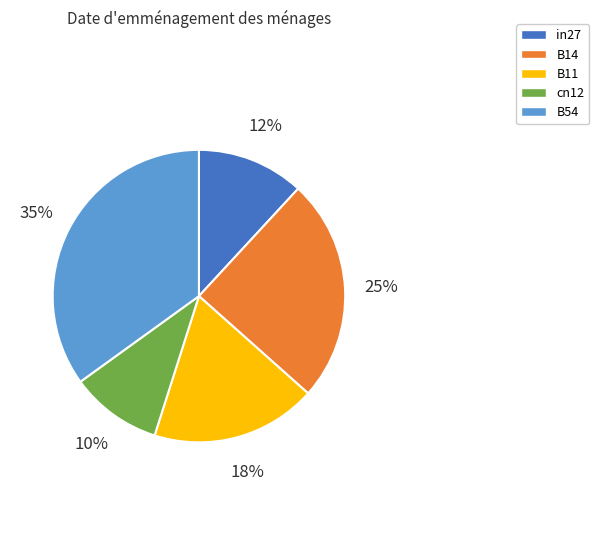

Does in27 account for over 50% of the chart?

No